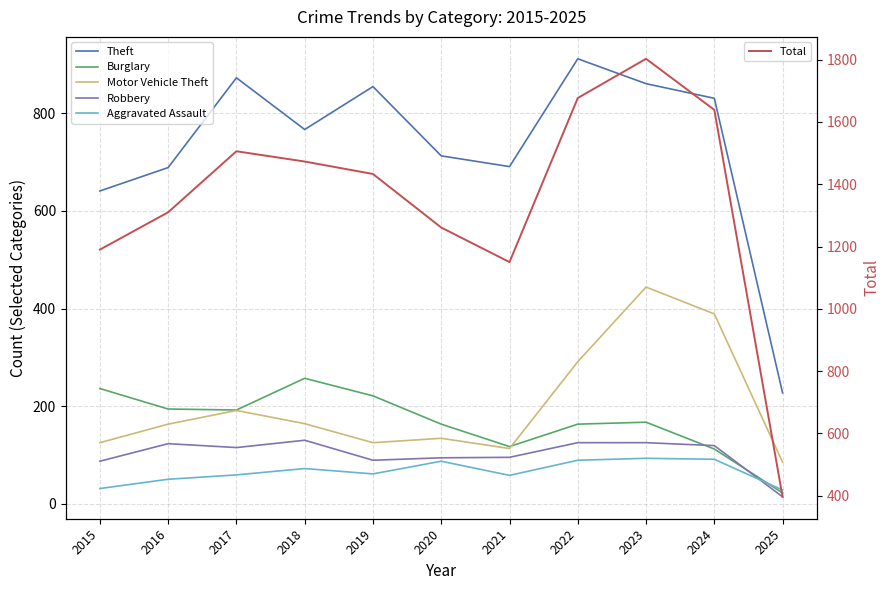

What is the highest value of the Total series?

1803